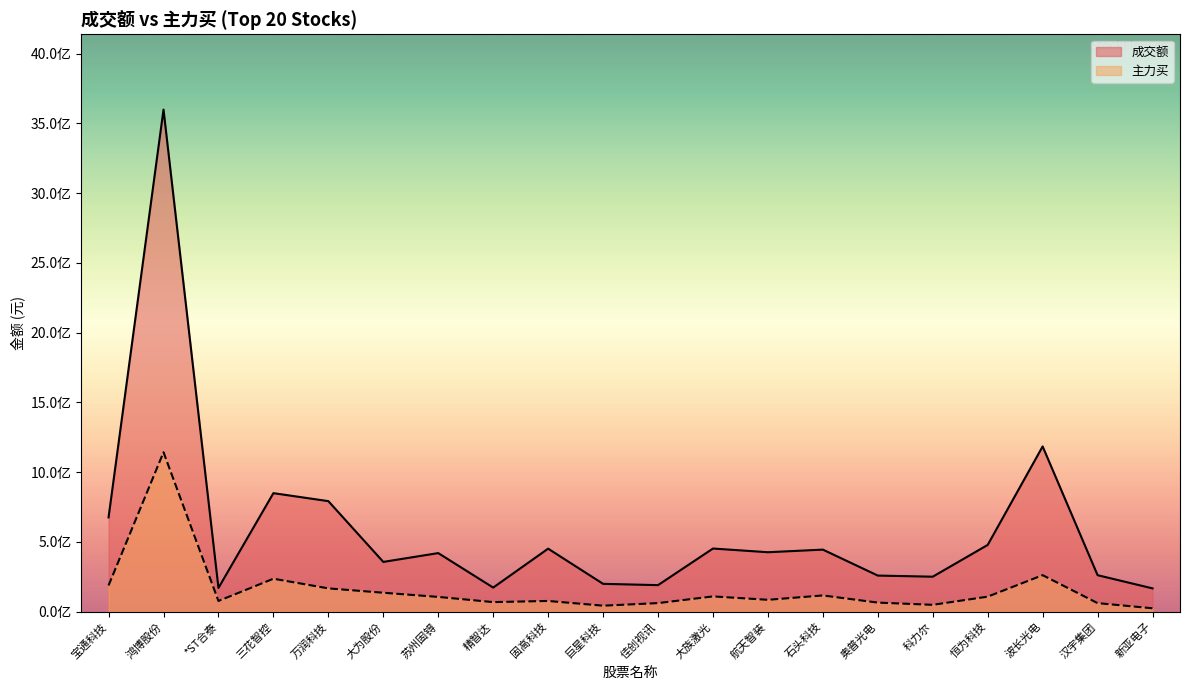

How many distinct data groups are displayed?

2